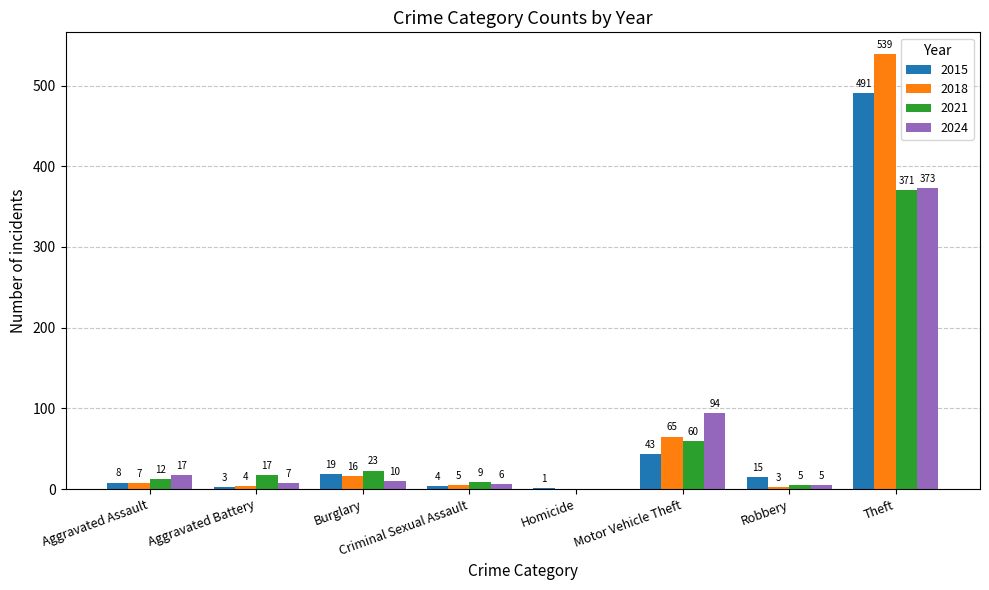

Does the chart contain stacked bars?

No